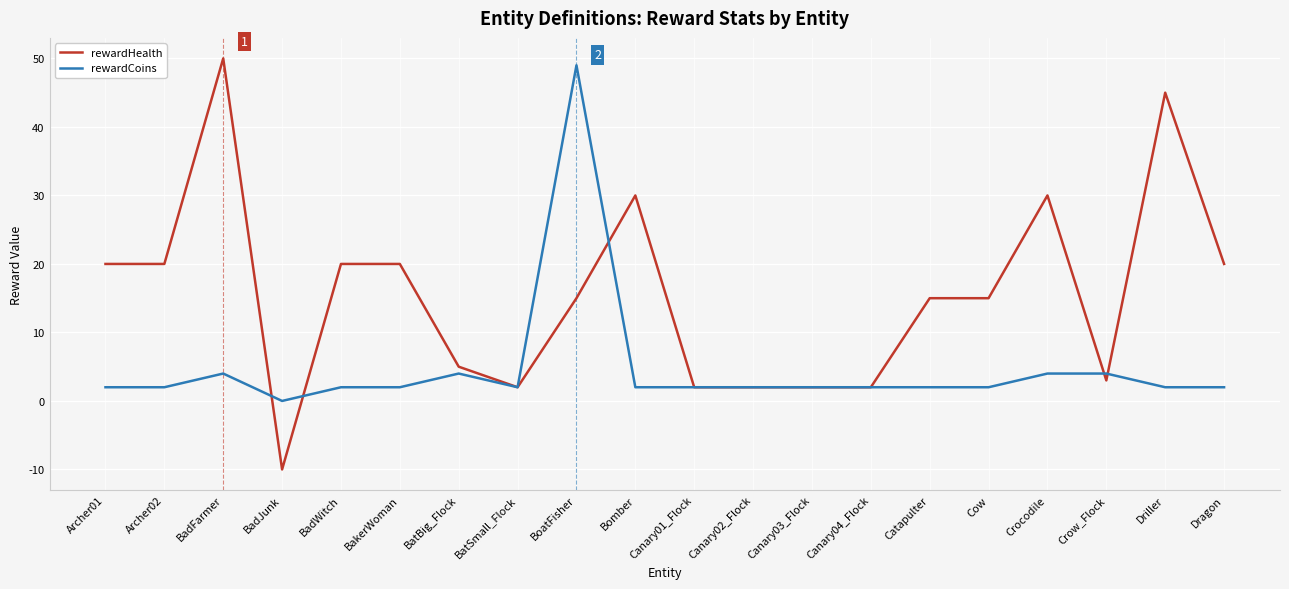

At how many categories does at least one series exceed 34?

3